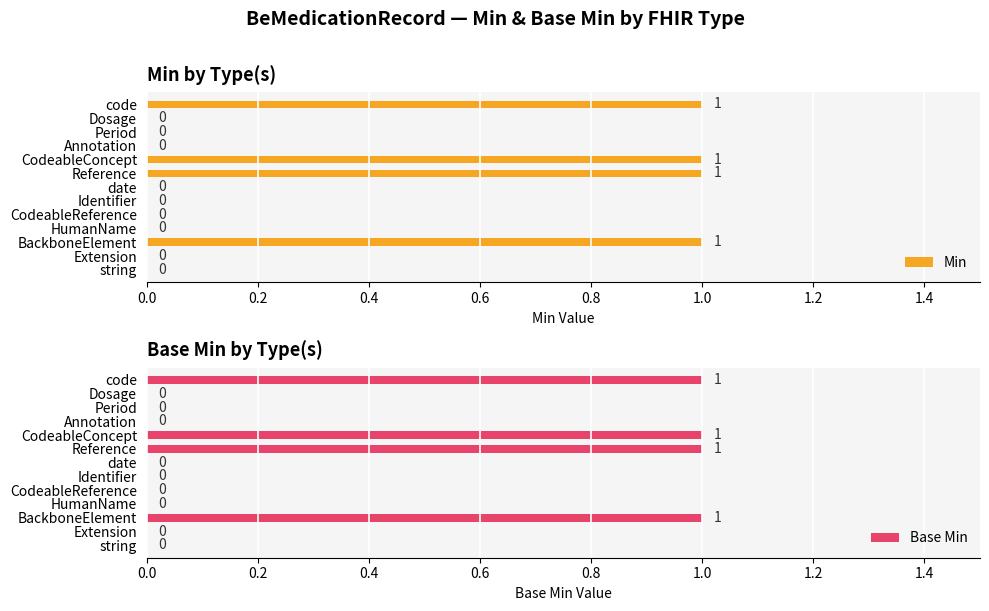

Does the chart contain stacked bars?

No